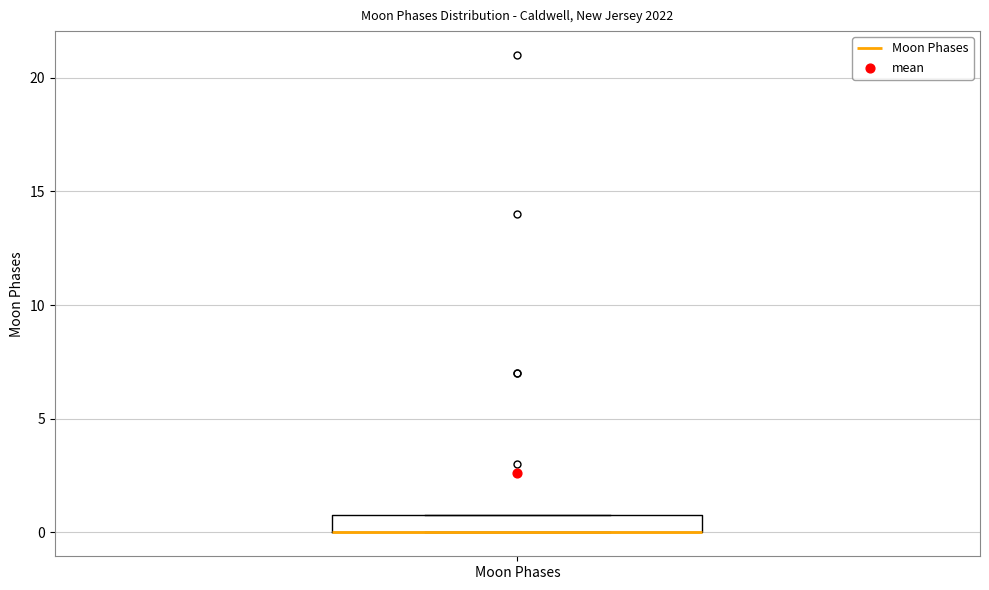

Where is the upper edge of the box for Moon Phases on the y-axis? The values are not printed on the chart, so give them approximately, as read against the axis.

1